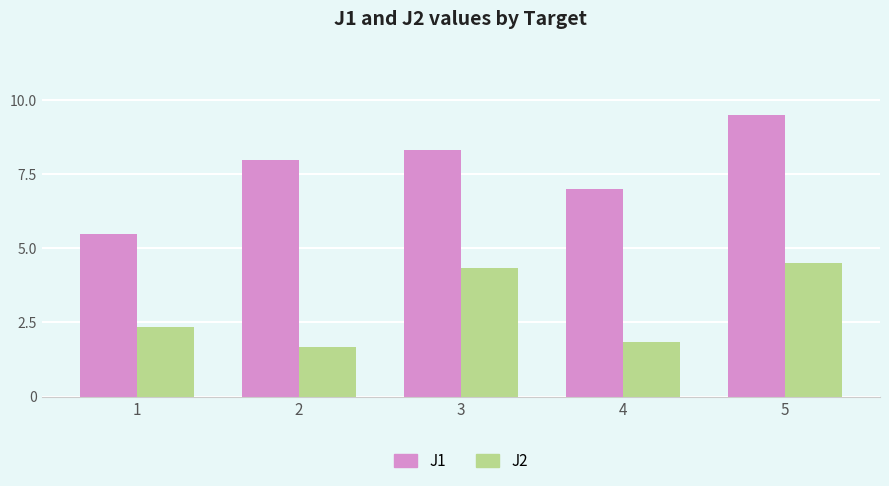

True or false: J2 has a value of 1.8 at 4.

True